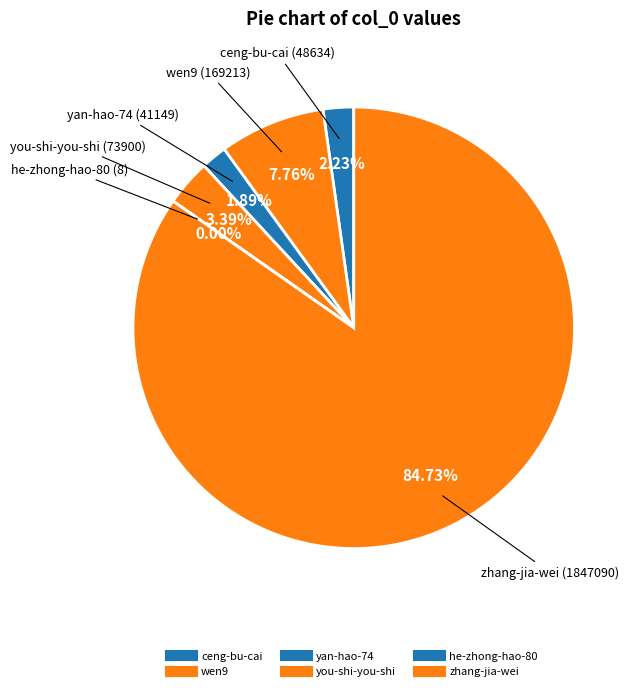

To the nearest percent, what is the difference between the he-zhong-hao-80 and you-shi-you-shi slice percentages?

3%